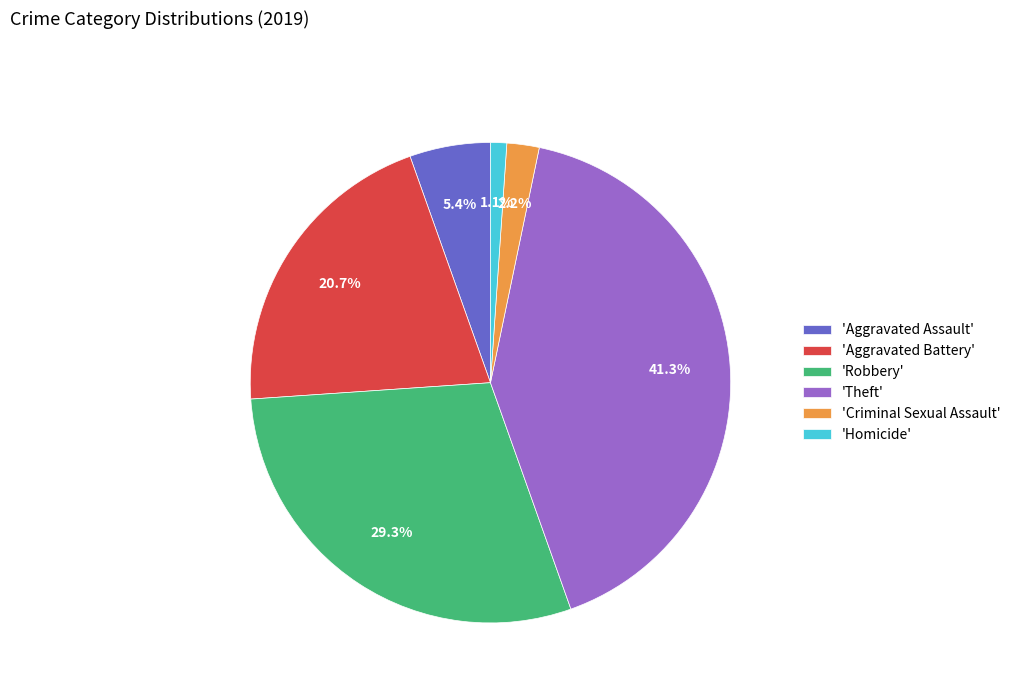

How many slices are in this pie chart?

6